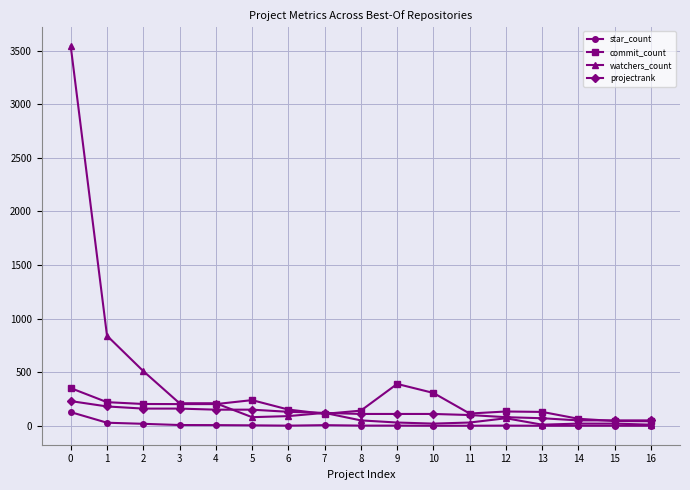

What is the maximum value shown in the chart?

3540.0